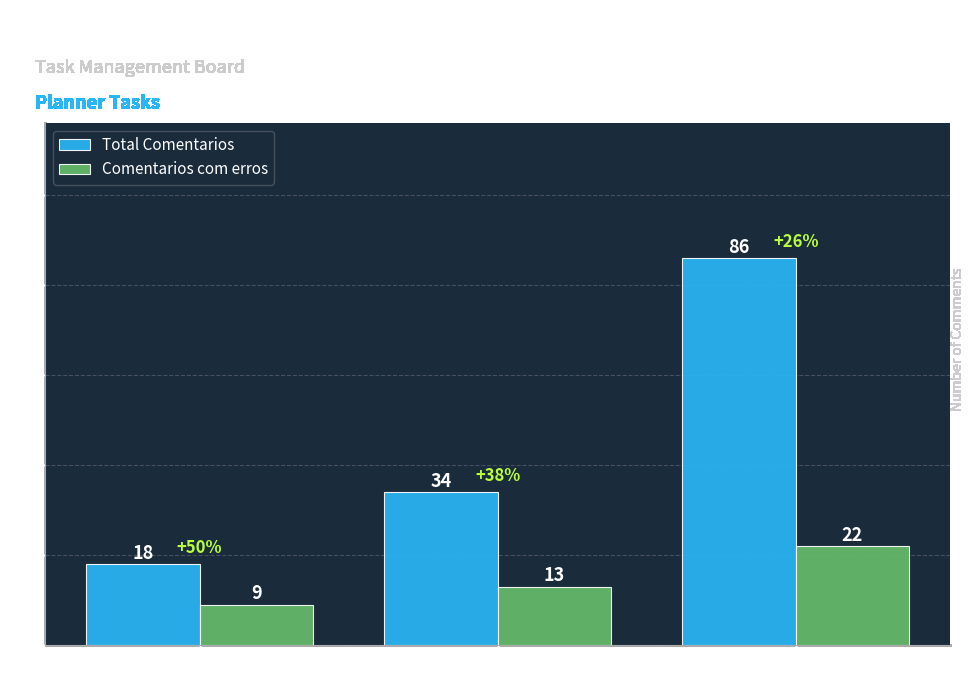

Rank the series at Feito from lowest to highest value.

Comentarios com erros, Total Comentarios